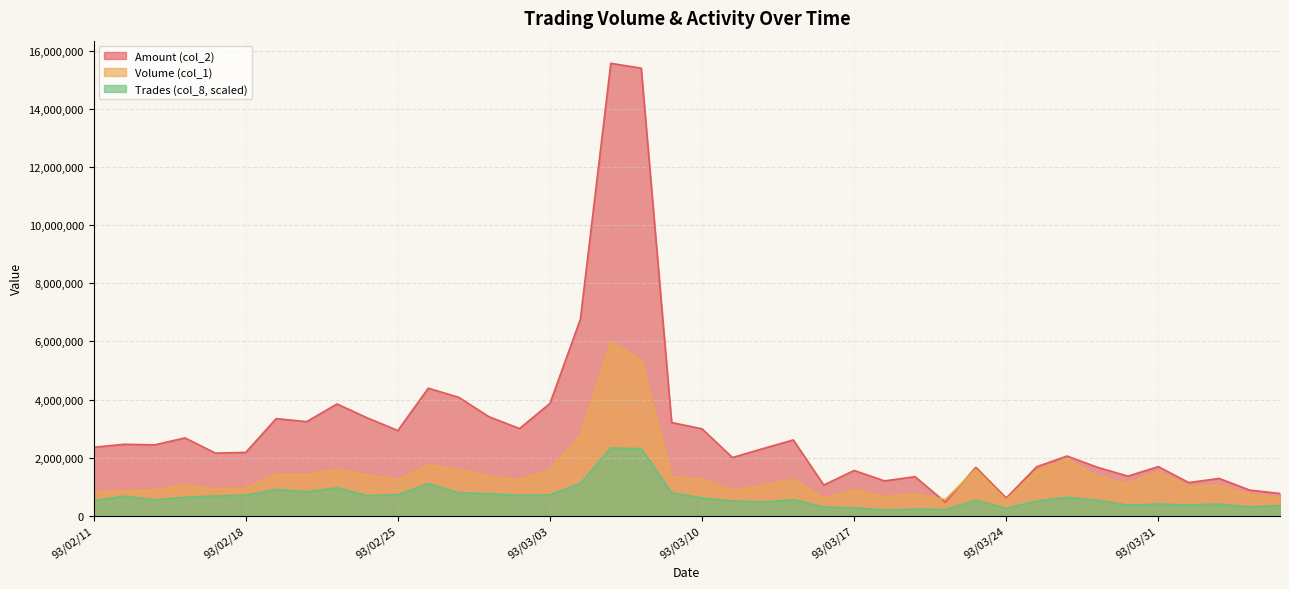

What is the value of the col_1 point at the 6th from the left?

952000.0